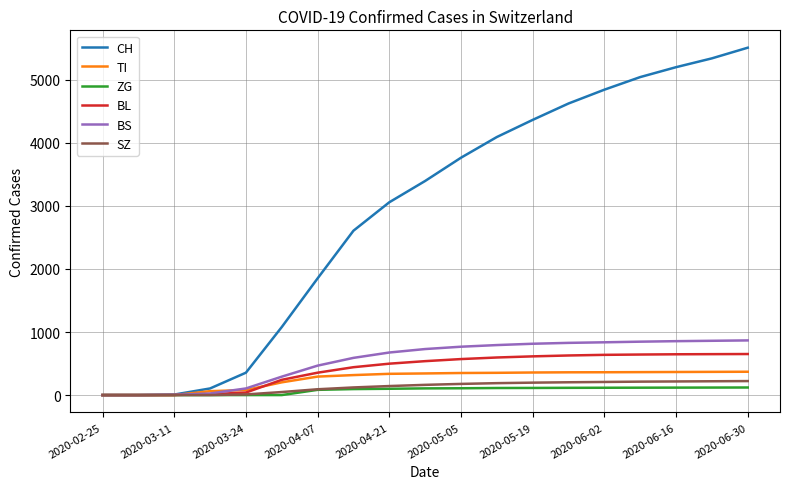

What is the maximum value shown in the chart?

5510